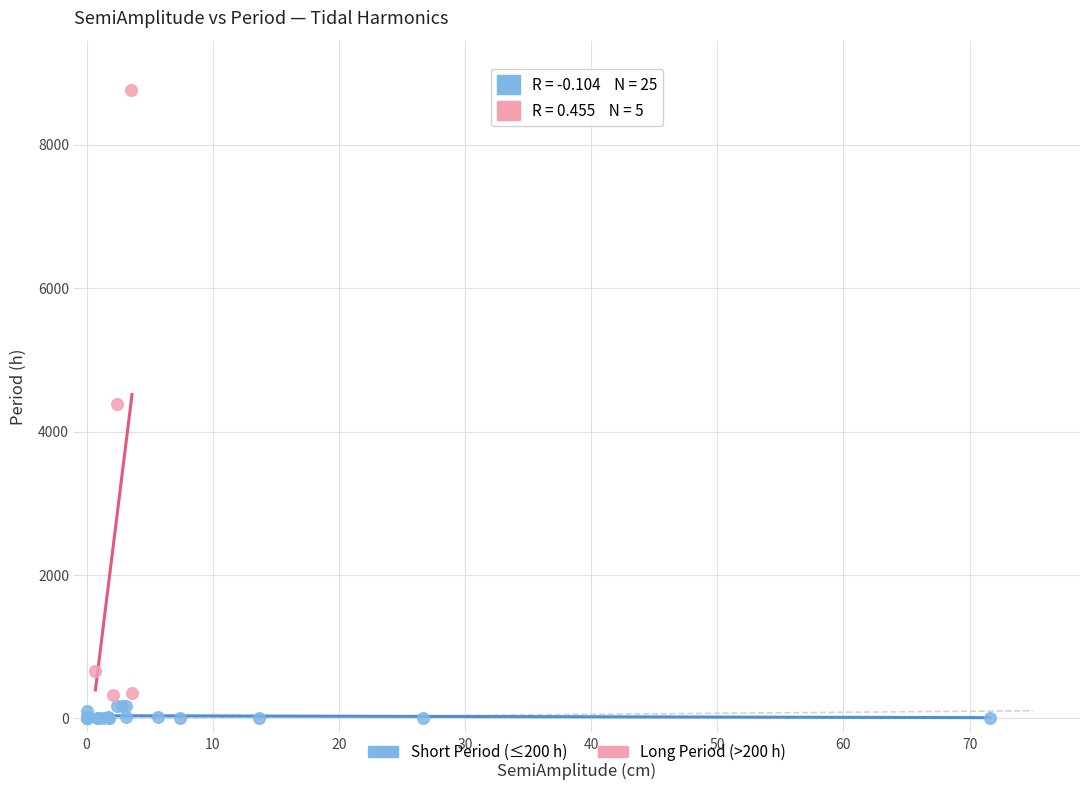

What are all the series names shown in the legend?

Short Period (≤200 h), Long Period (>200 h)